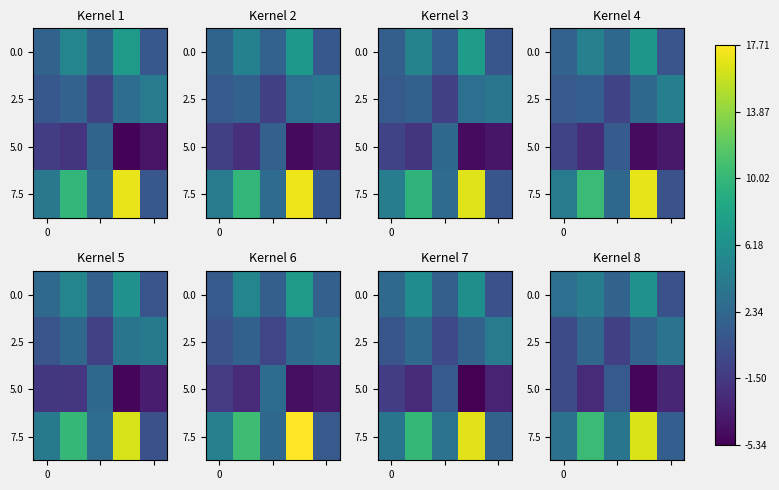

What is the total value across all series at 2?

5.8